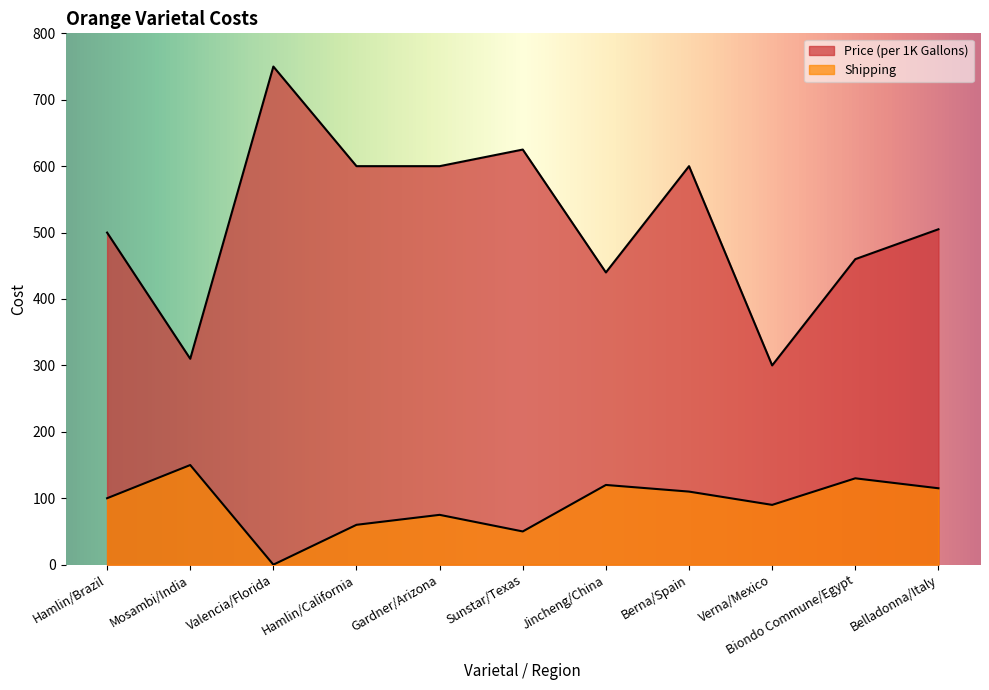

What is the greatest value displayed?

750